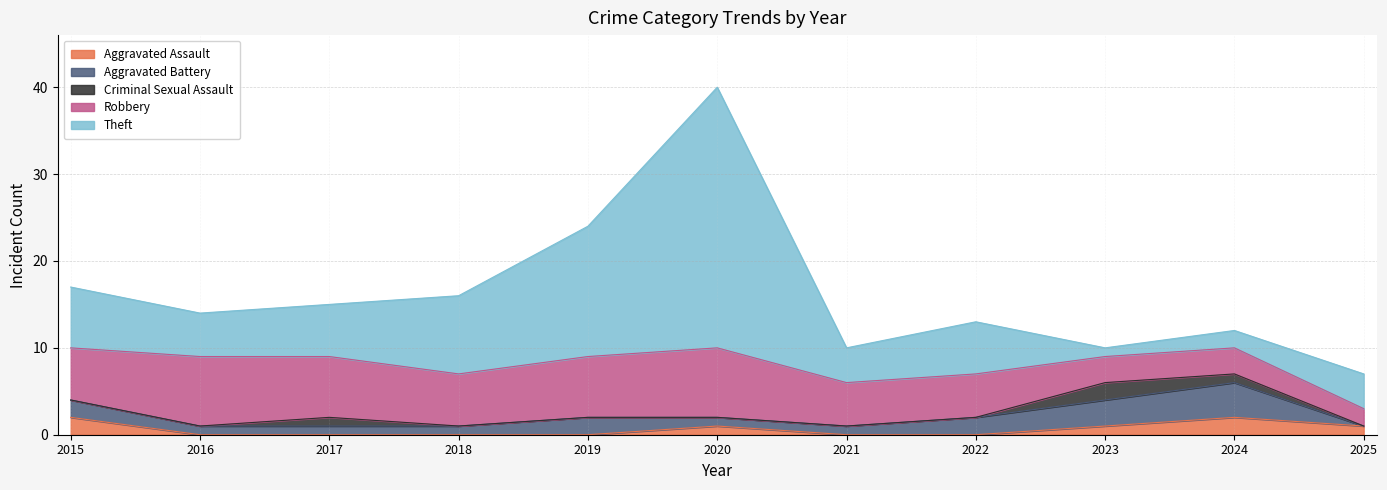

What is the spread (max minus min) of values at 2016?

8